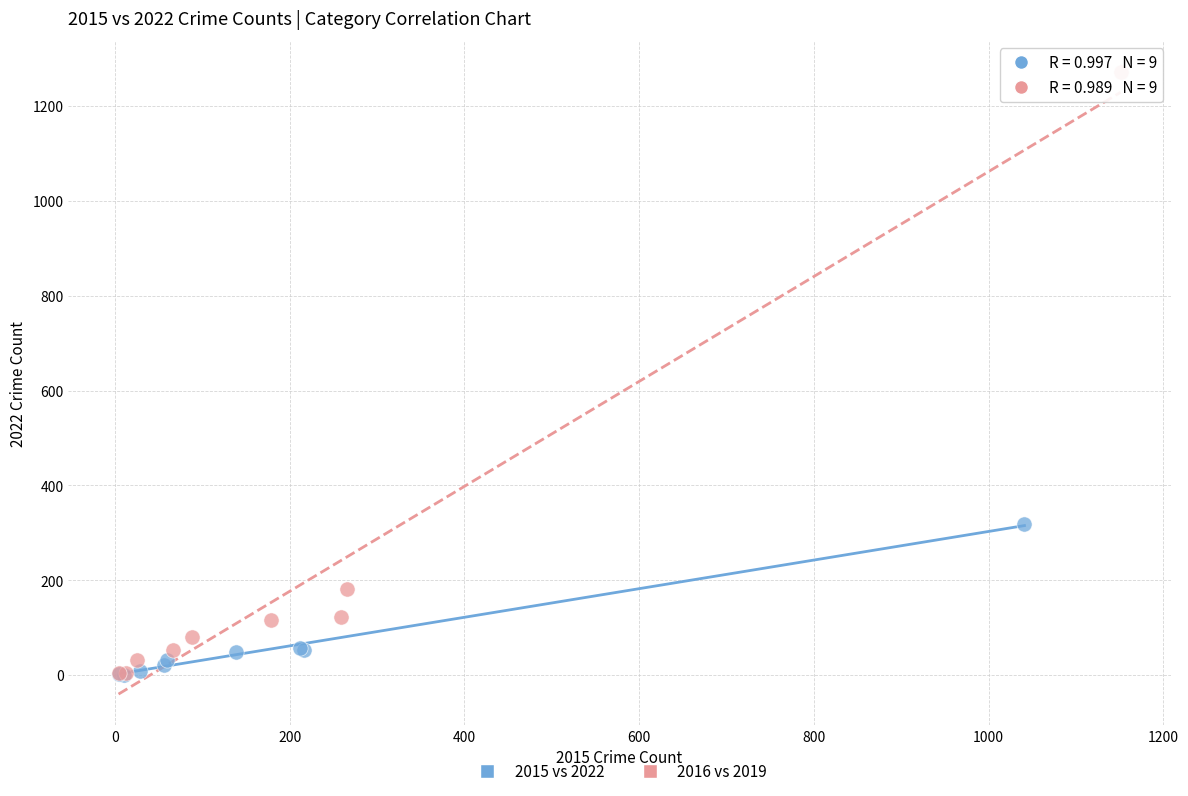

Which series has the largest Y range (max minus min)?

2016 vs 2019